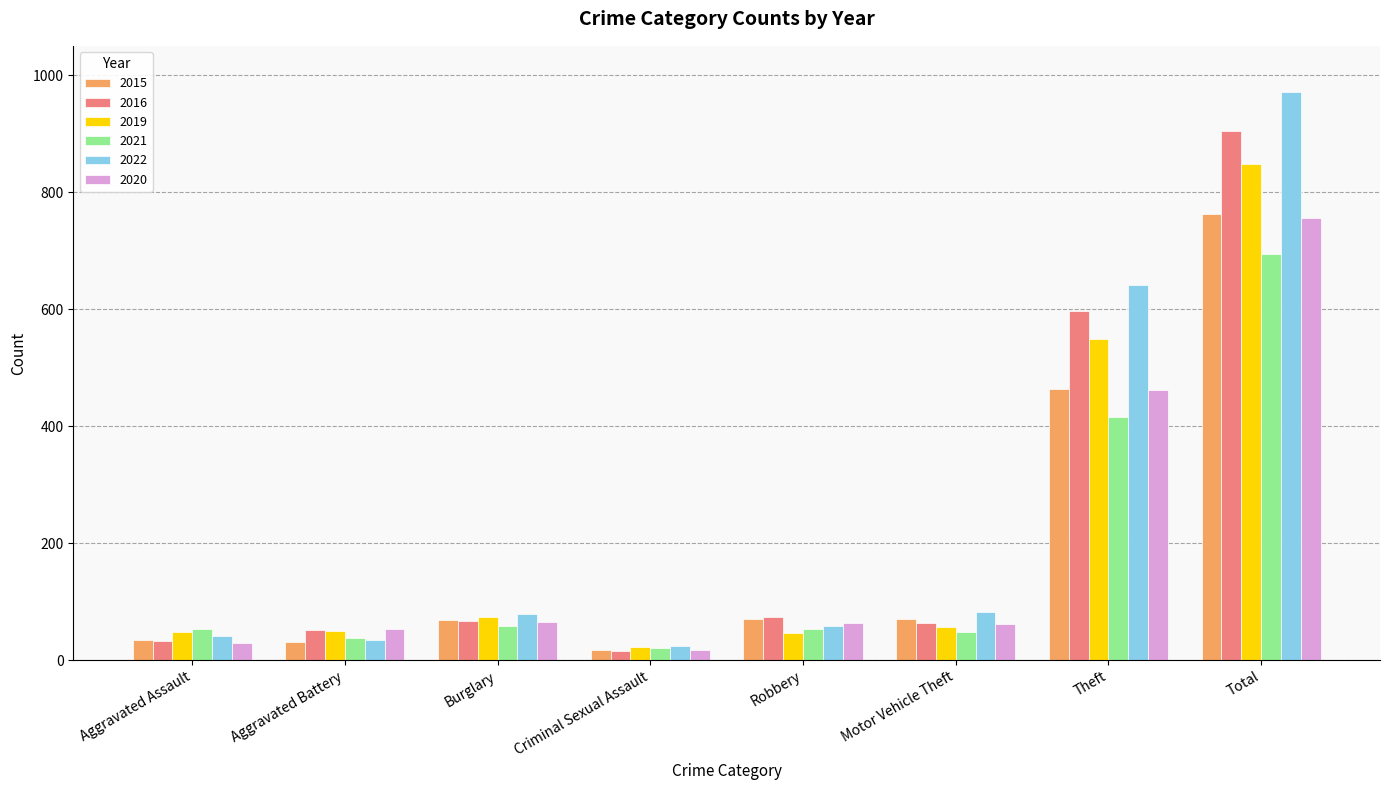

What are all the series names shown in the legend?

2015, 2016, 2019, 2021, 2022, 2020